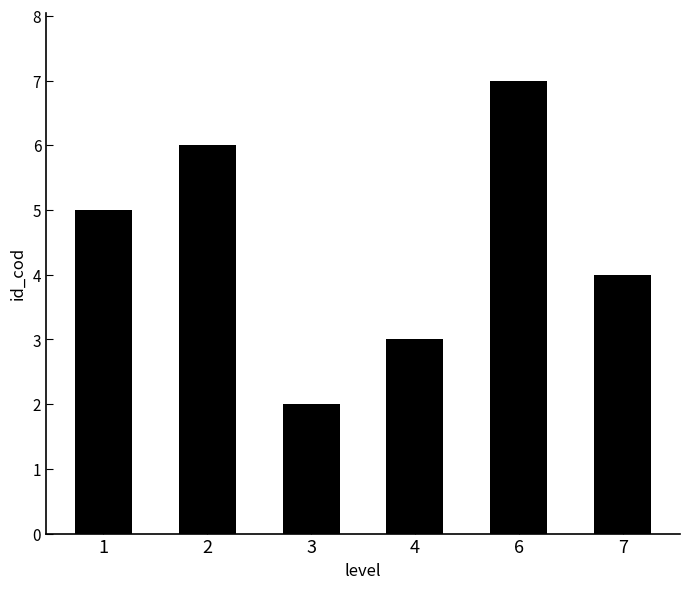

Reading left to right, extract all data points from this chart.

5	6	2	3	7	4